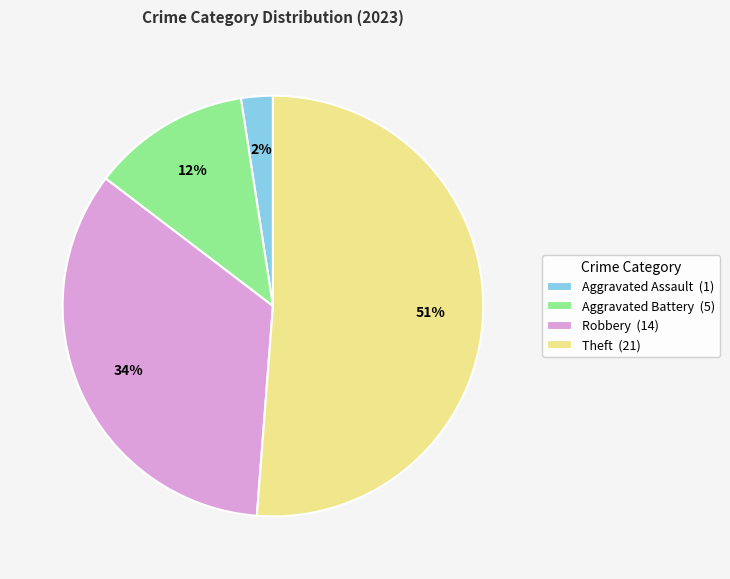

Which category has the smallest portion of the pie?

Aggravated Assault (1)